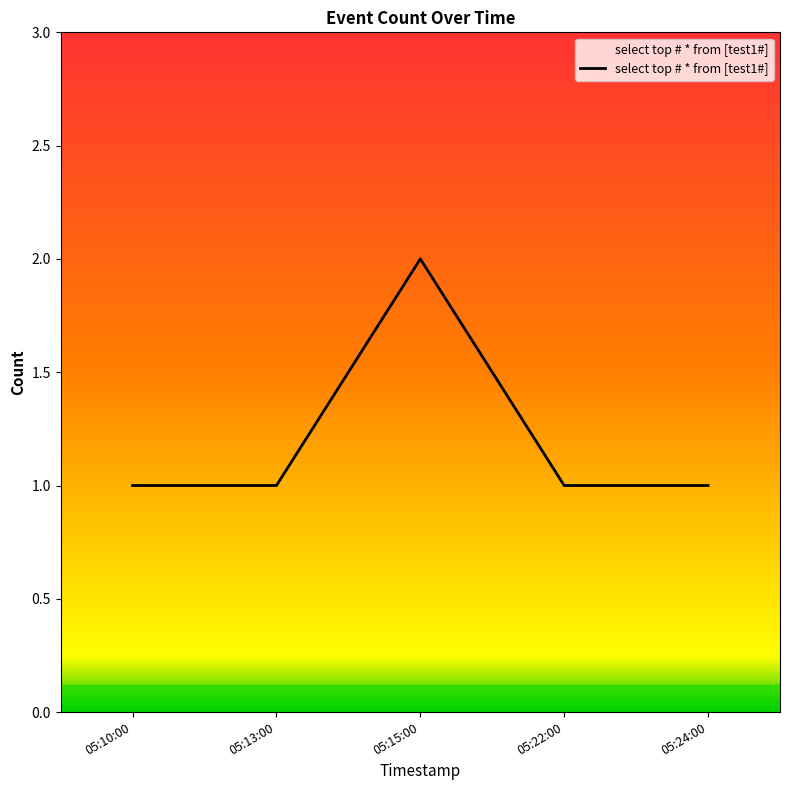

What is the ratio of the value at 05:15:00 to the value at 05:13:00?

2.0